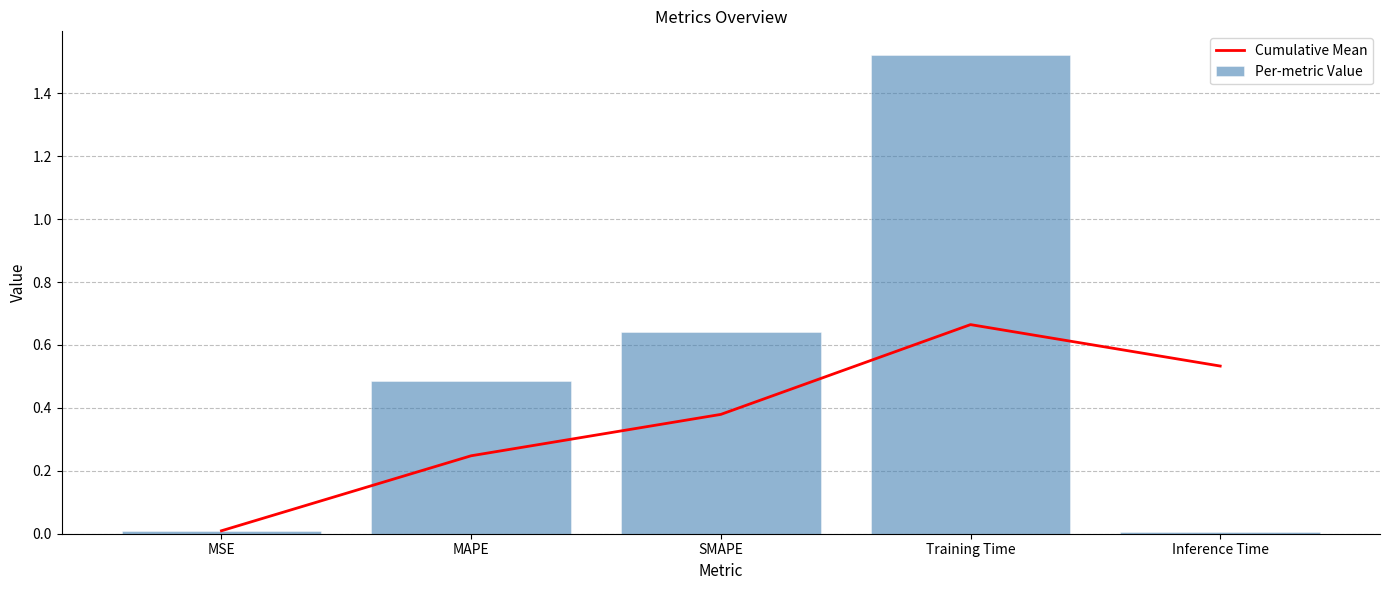

Are the bars grouped side by side (vs. stacked)?

Yes